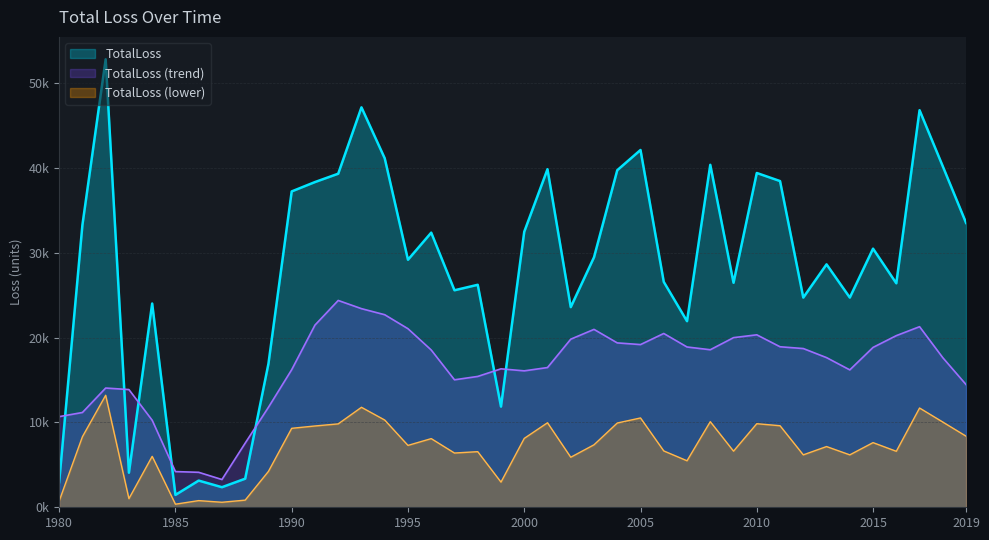

What is the change in value from 1990 to 2014?

-12505.9